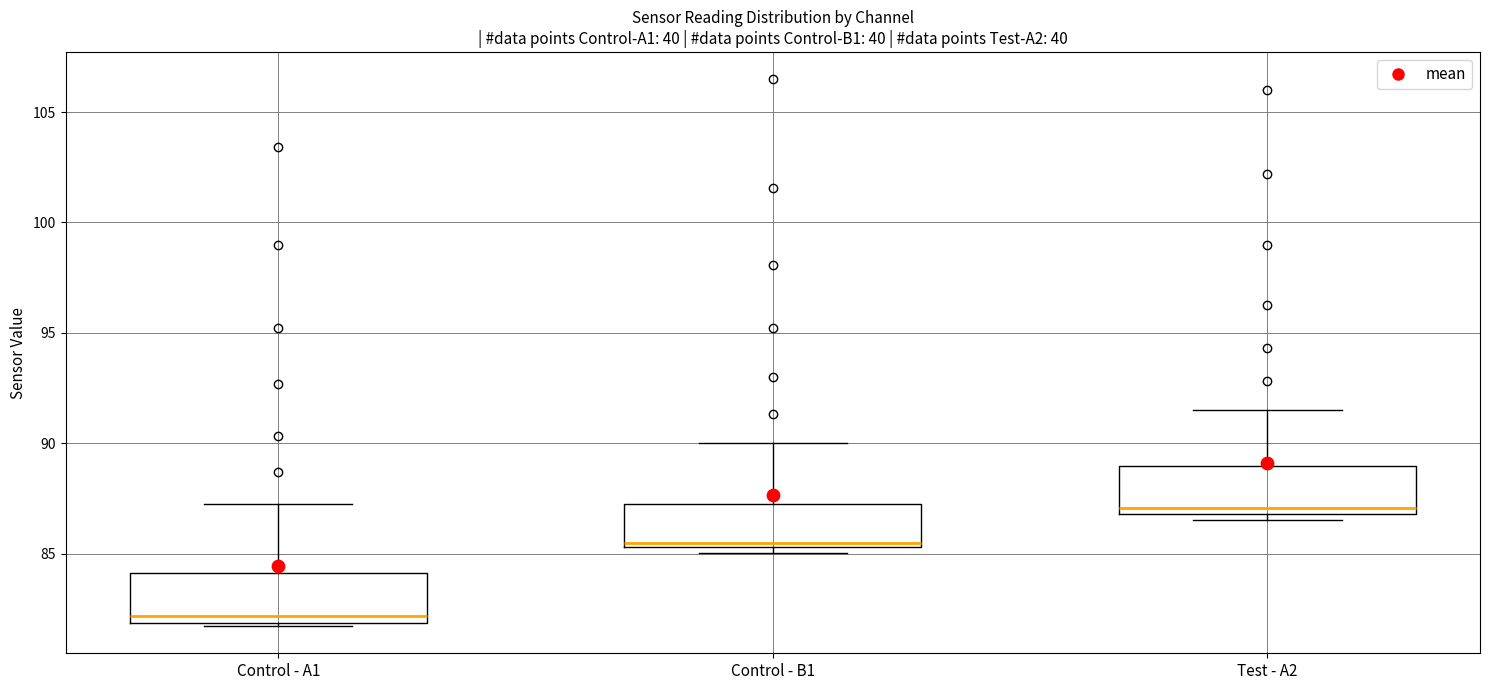

Where is the lower edge of the box for Control - A1 on the y-axis? The values are not printed on the chart, so give them approximately, as read against the axis.

82.0